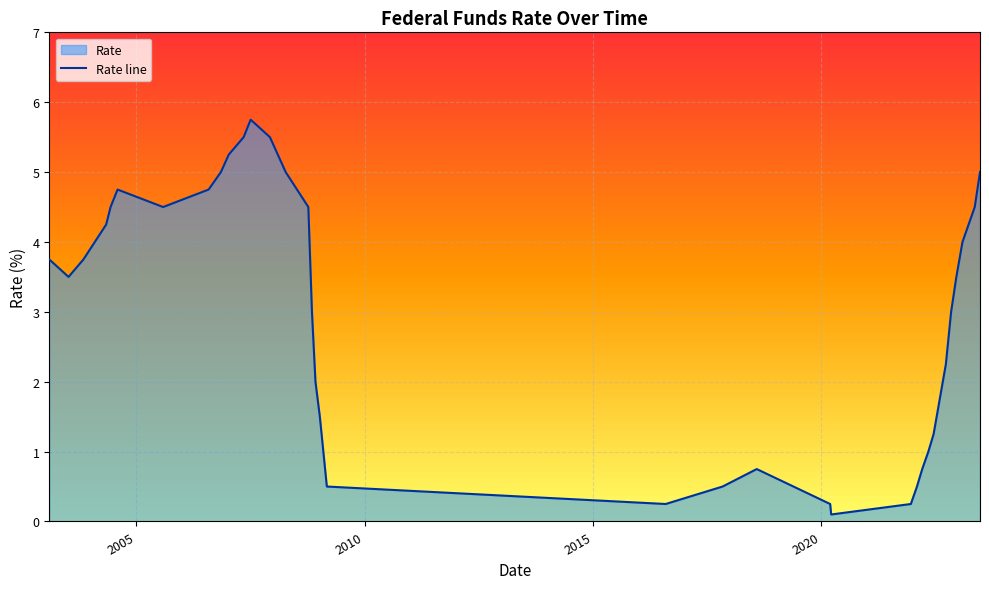

What is the minimum value shown in the chart?

0.1